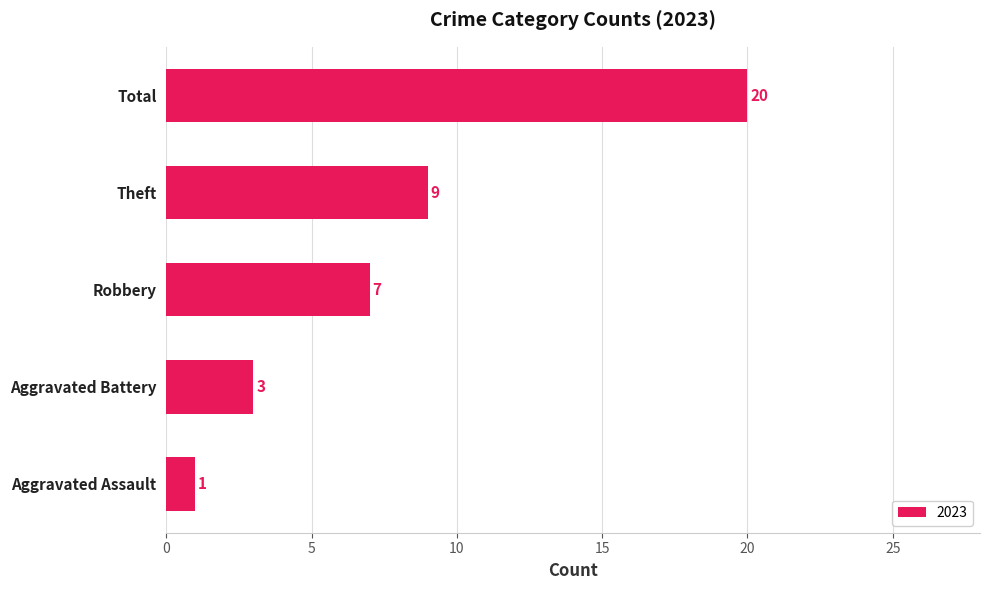

How many bars are there in total?

5